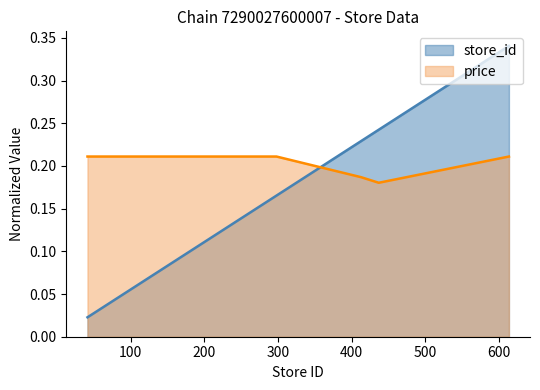

At which category does price reach its first local valley?

437